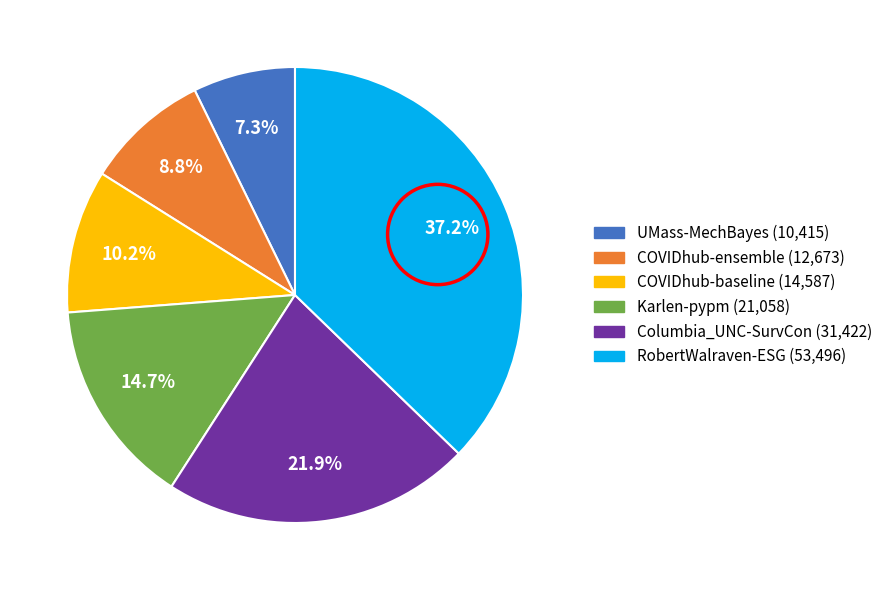

The COVIDhub-baseline slice represents 10% of the pie. True or false?

True